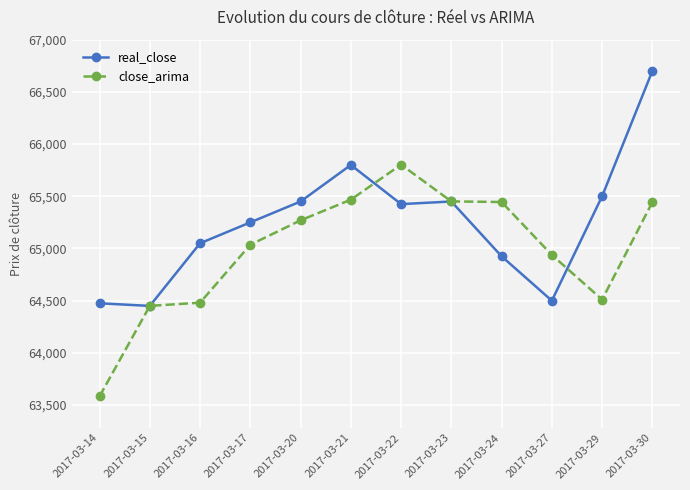

What is the difference between the highest and lowest values at 2017-03-22?

377.9